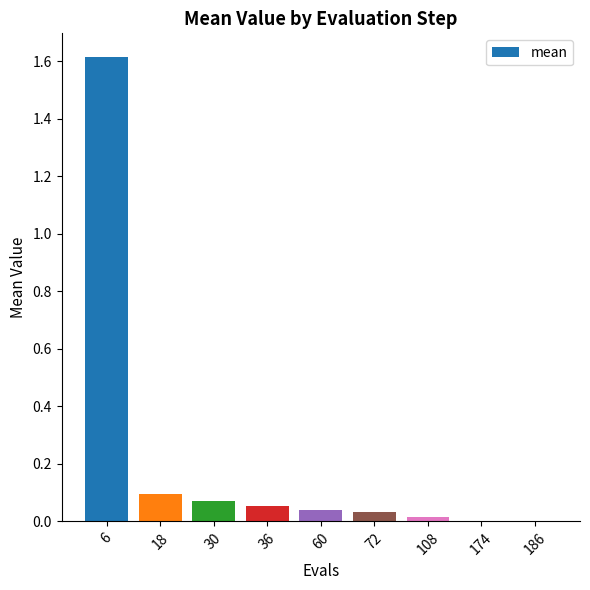

Are the bars horizontal?

No